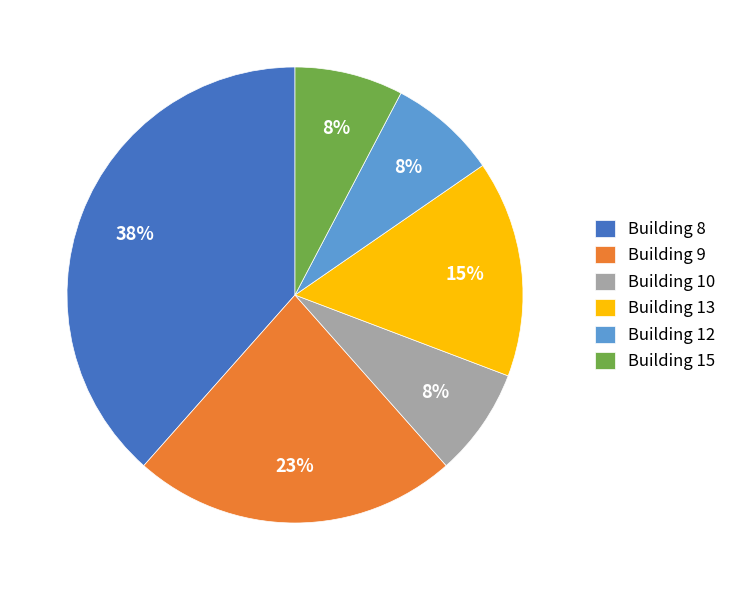

To the nearest percent, what is the difference between the Building 8 and Building 9 slice percentages?

15%